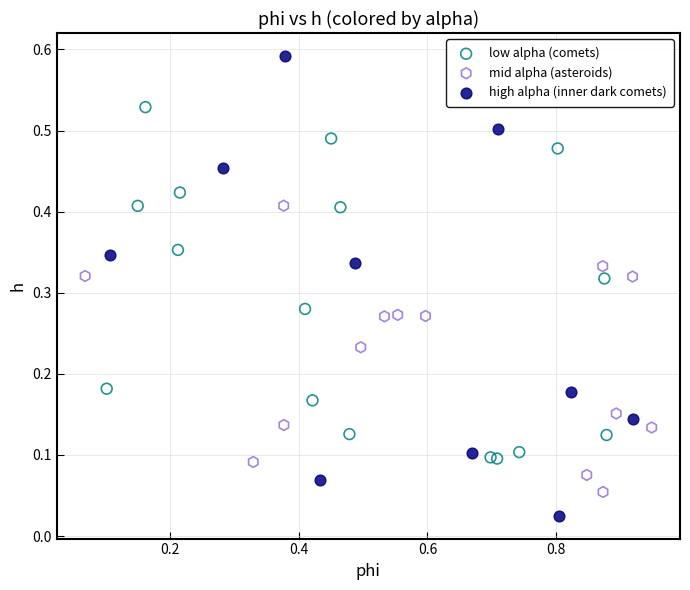

Which series contains the highest Y value?

high alpha (inner dark comets)